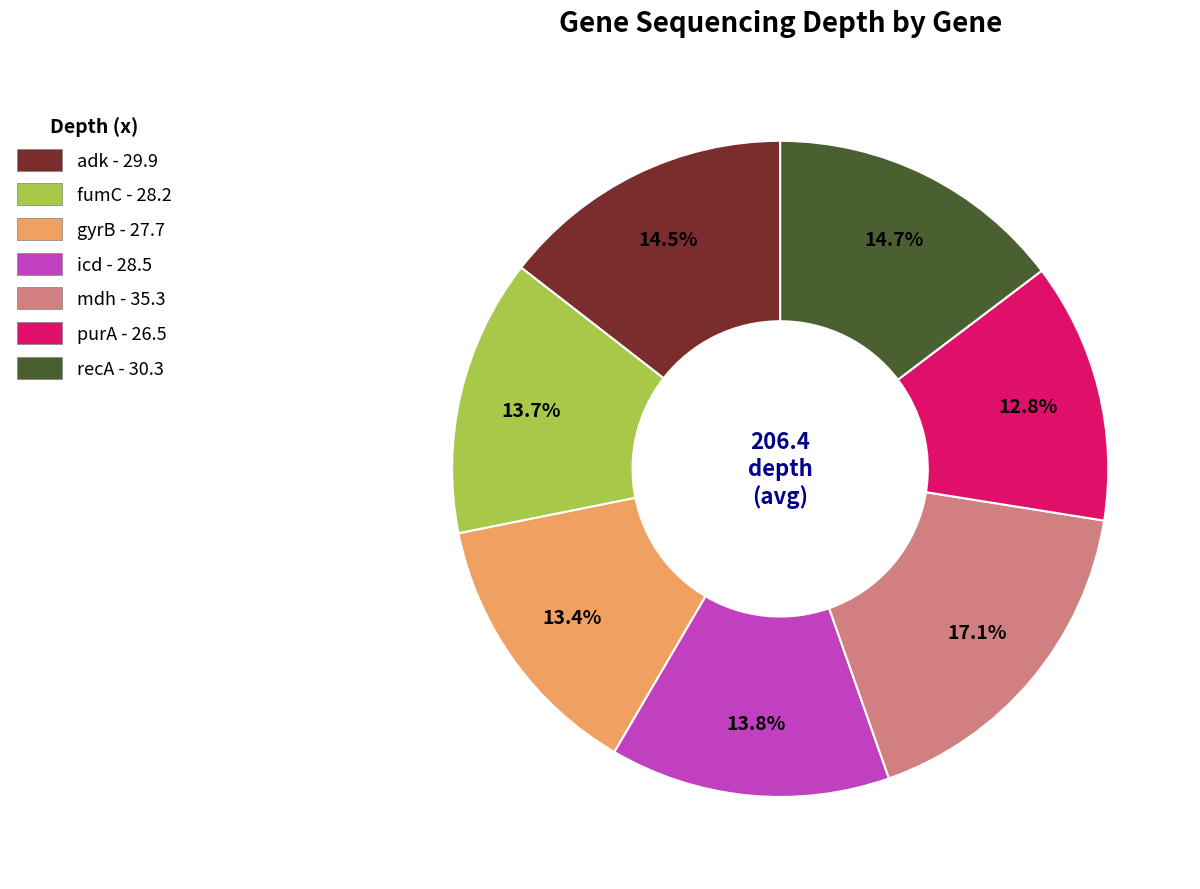

Between recA - 30.3 and fumC - 28.2, which is larger?

recA - 30.3